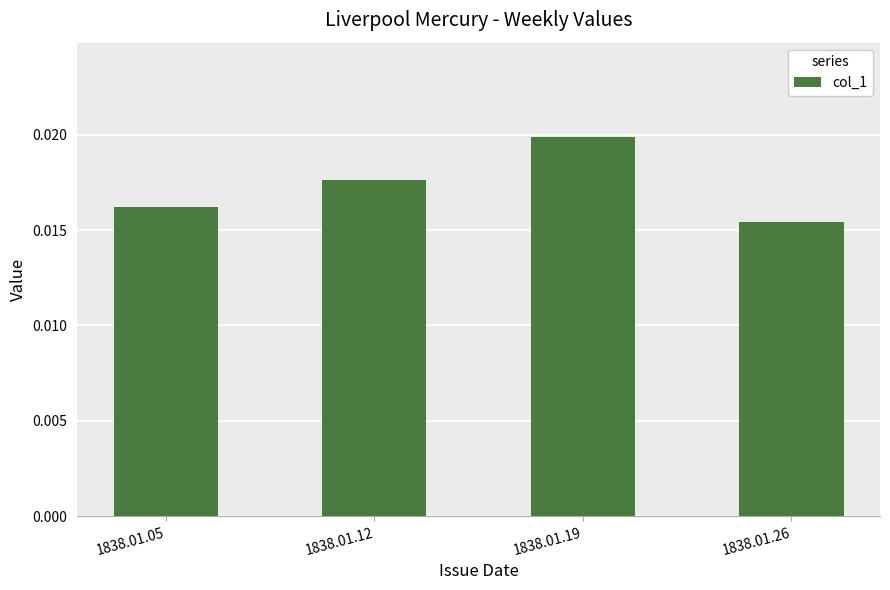

How many values are between 0 and 1?

4